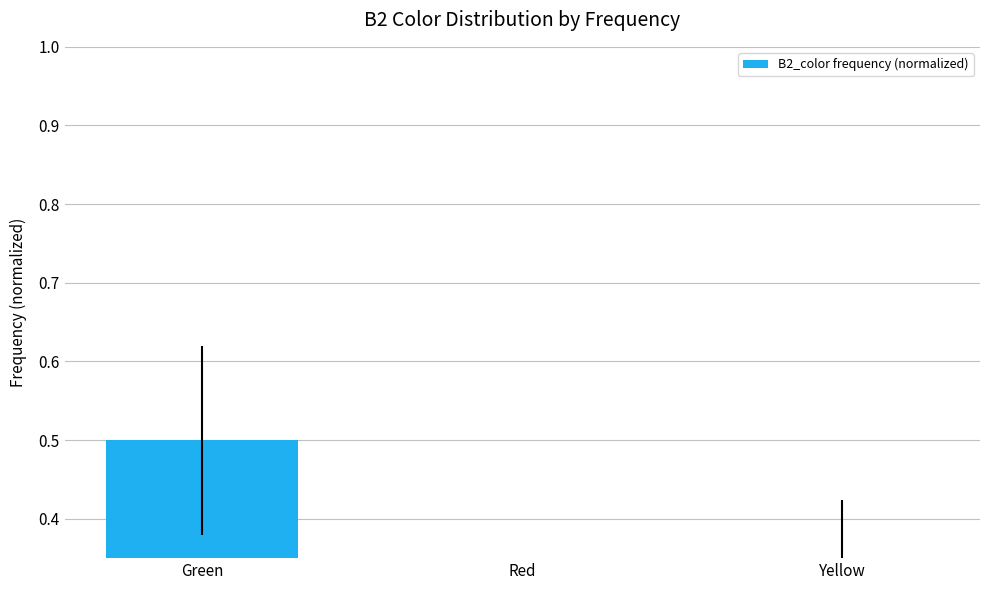

The chart shows a value of 0.3 at Yellow. True or false?

True